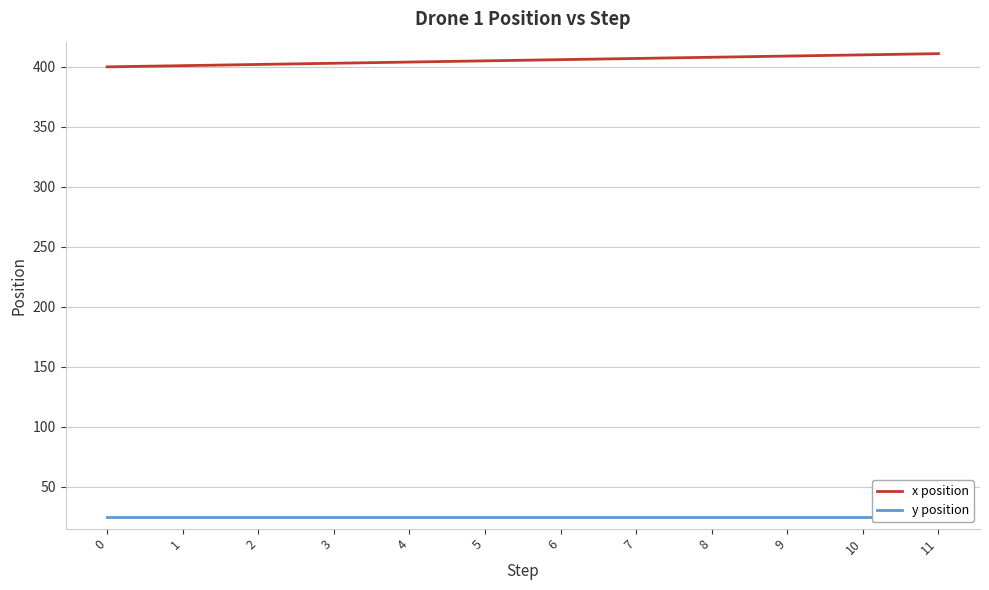

Rank the categories by y position value from highest to lowest.

0, 1, 2, 3, 4, 5, 6, 7, 8, 9, 10, 11